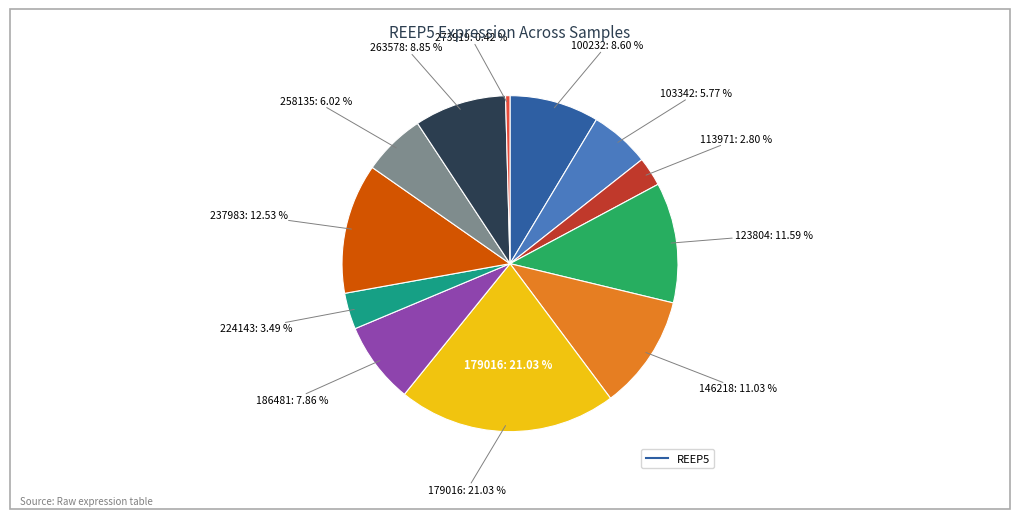

Is it true that 186481 is 2% of the pie?

False